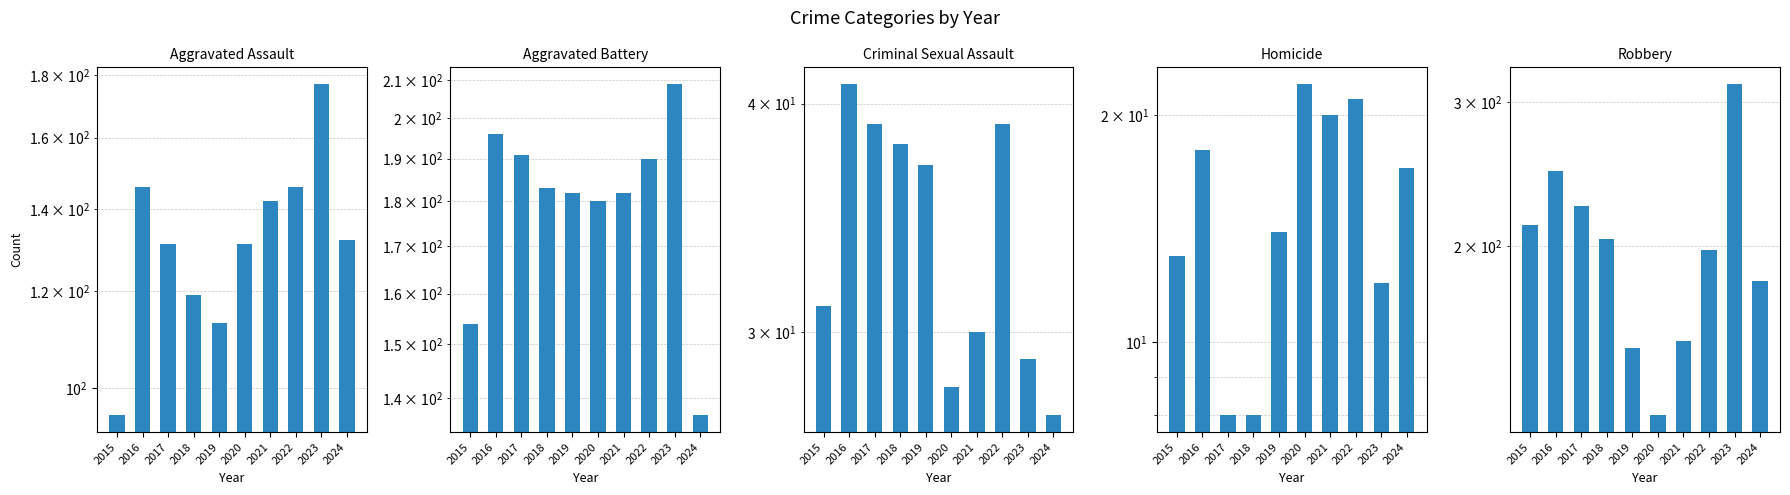

Which series has the largest total across all categories?

Robbery